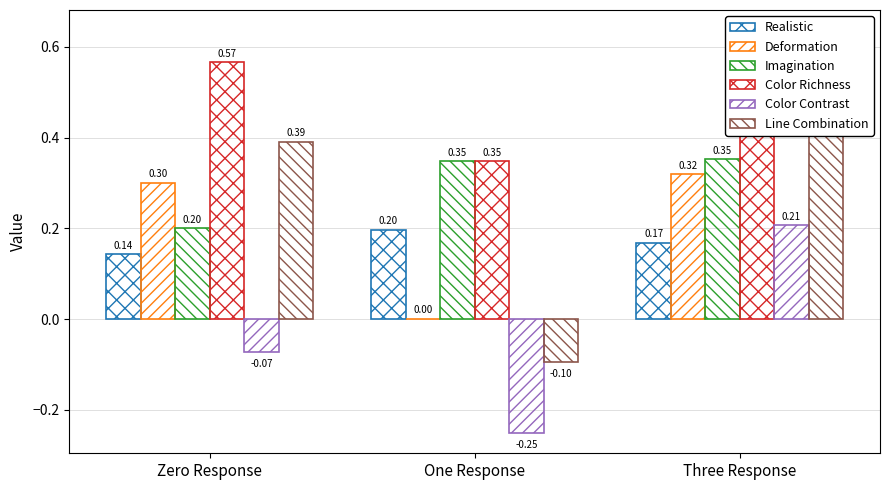

What are all the series names shown in the legend?

Realistic, Deformation, Imagination, Color Richness, Color Contrast, Line Combination